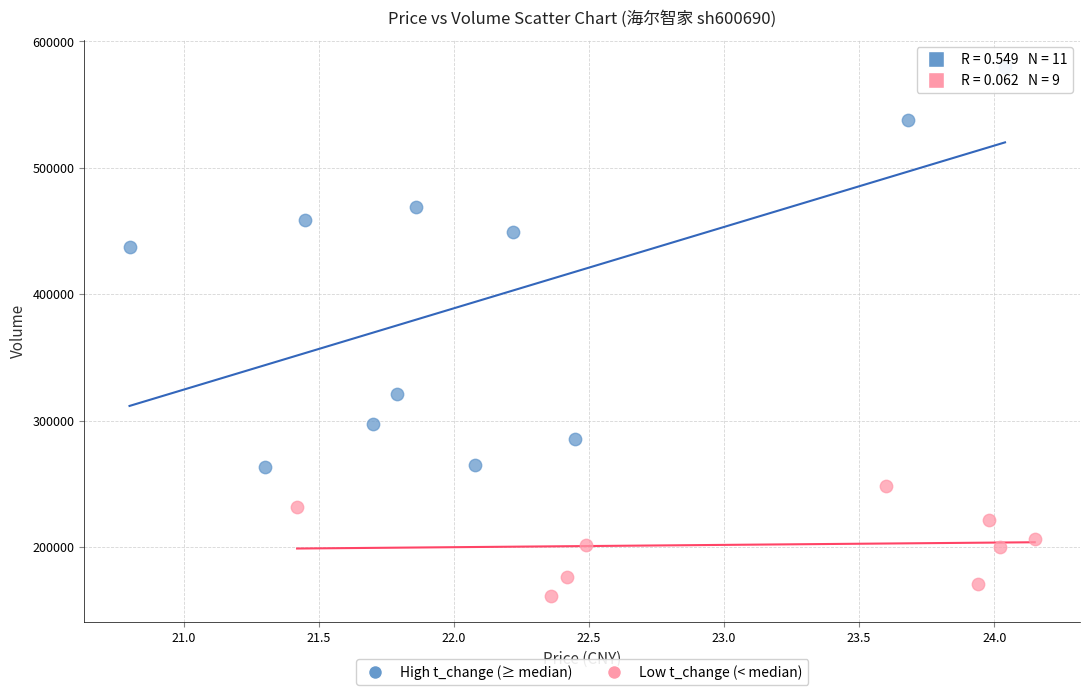

Which series reaches the minimum Y coordinate?

Low t_change (< median)